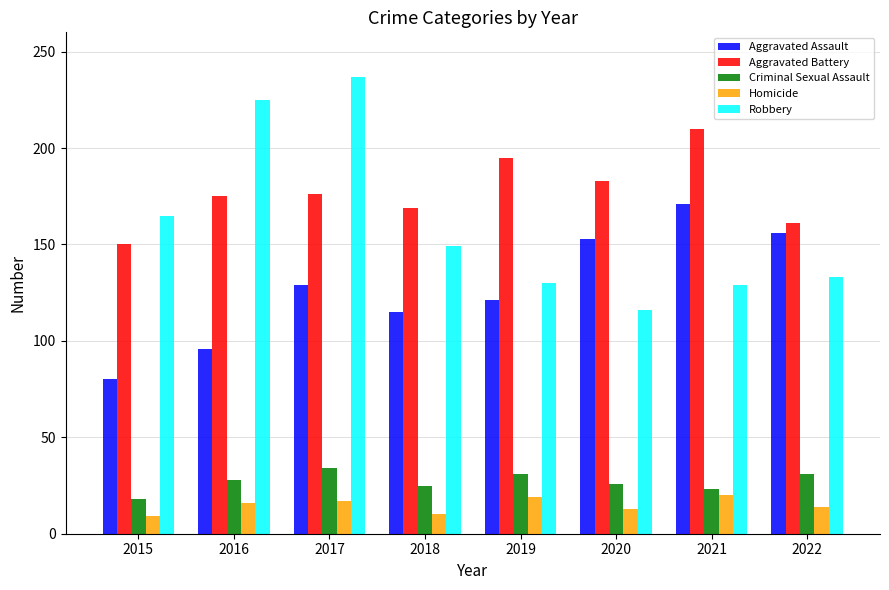

Which series has the largest range (max minus min)?

Robbery